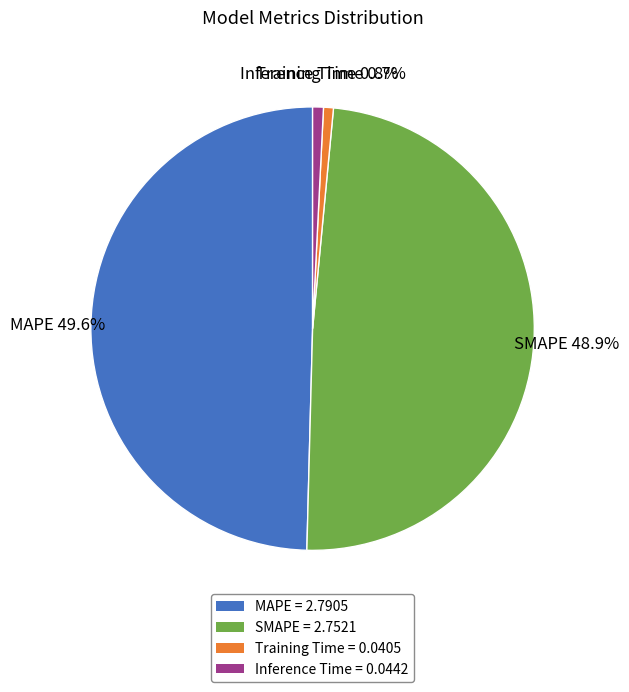

Which slice is the largest?

MAPE